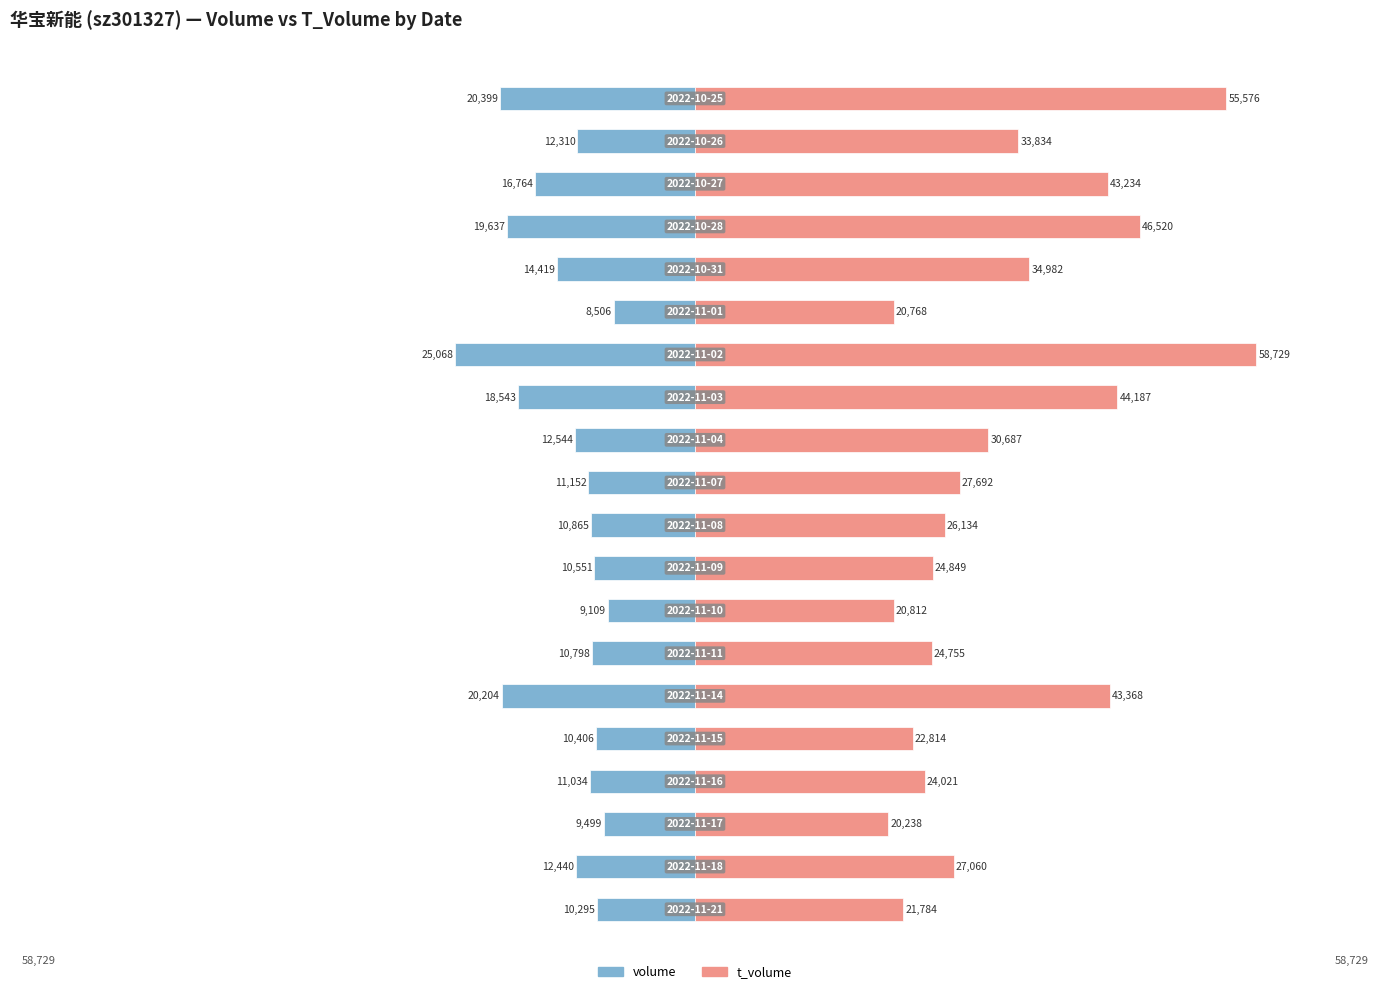

Which series has the largest total across all categories?

t_volume